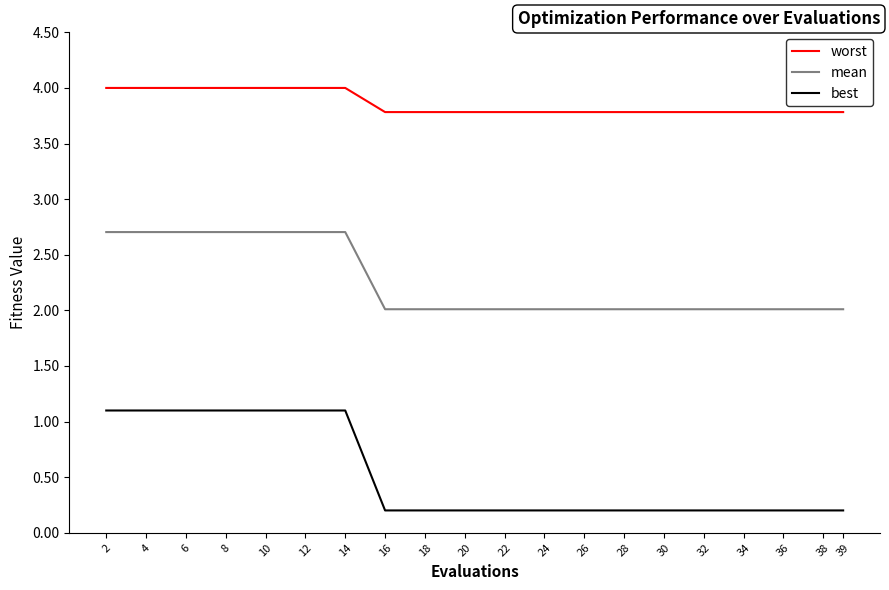

Read the worst value at 38.

3.8